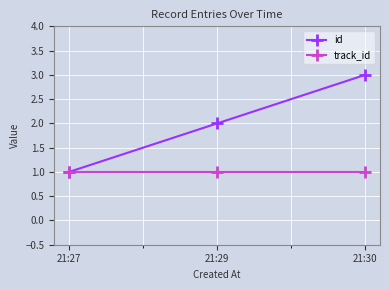

Where is id nearest to the value 2?

21:29